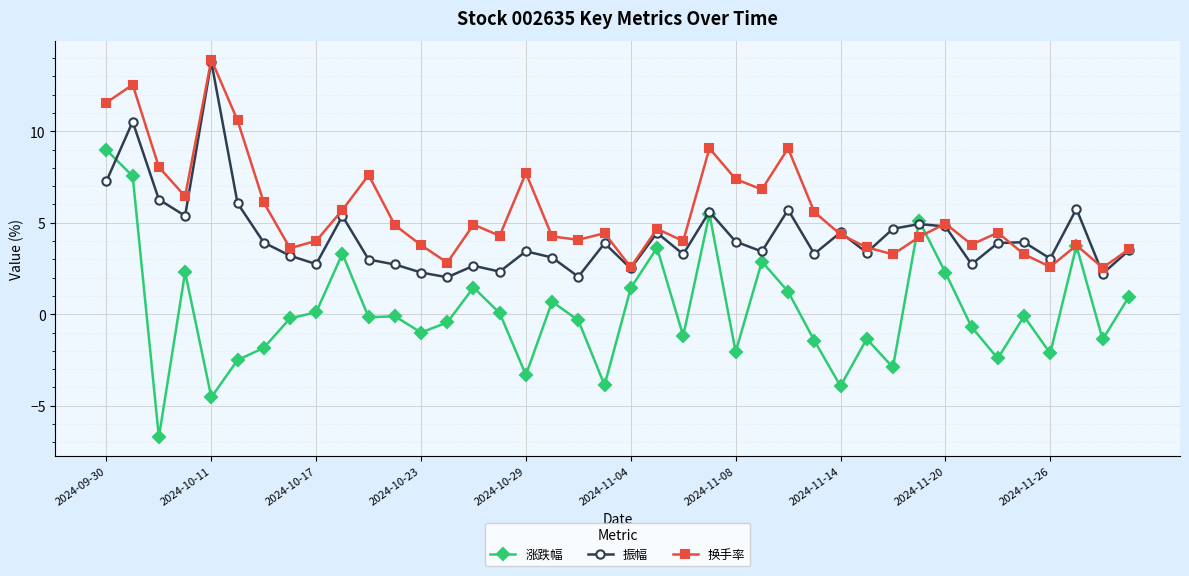

Which series has the widest spread of values?

涨跌幅